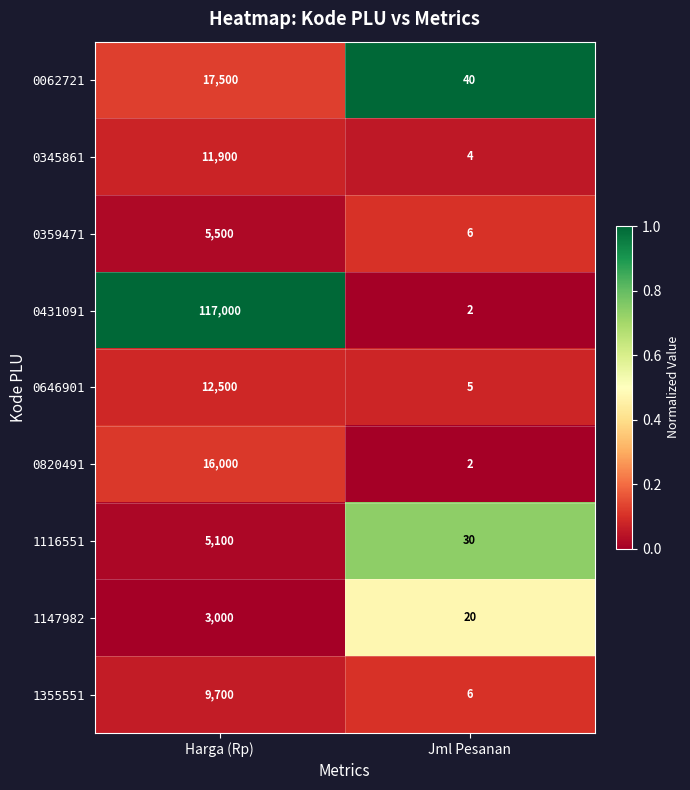

Count the number of data series in this chart.

9